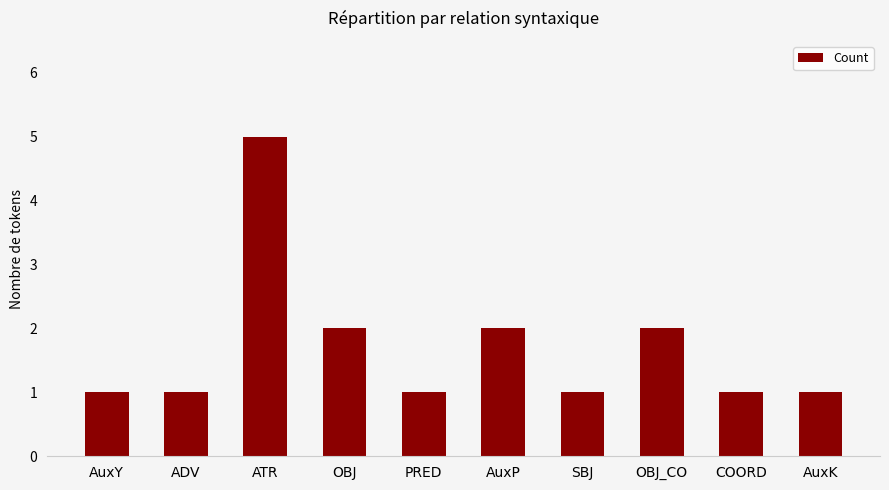

What is the label of the 3rd bar from the left?

ATR